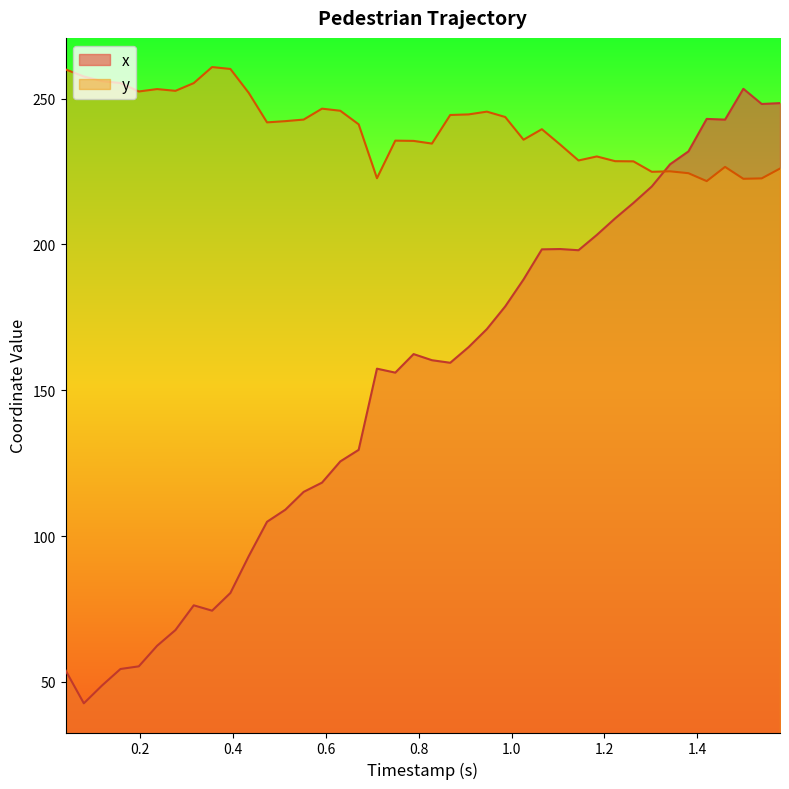

Rank the series by their maximum value, from highest to lowest.

y, x